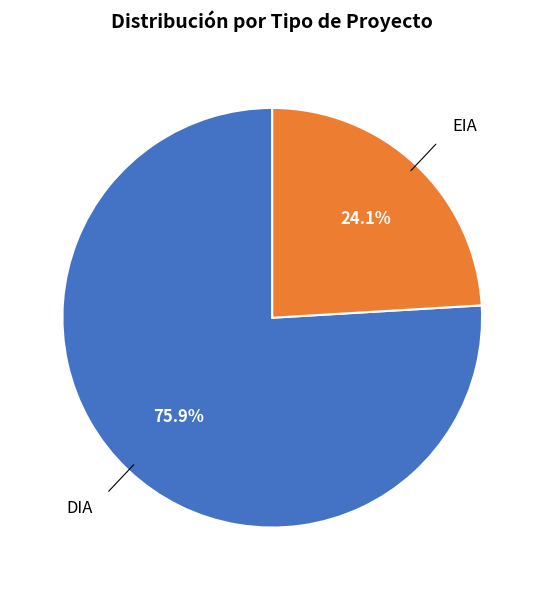

Is there any slice that represents more than half of the pie?

Yes